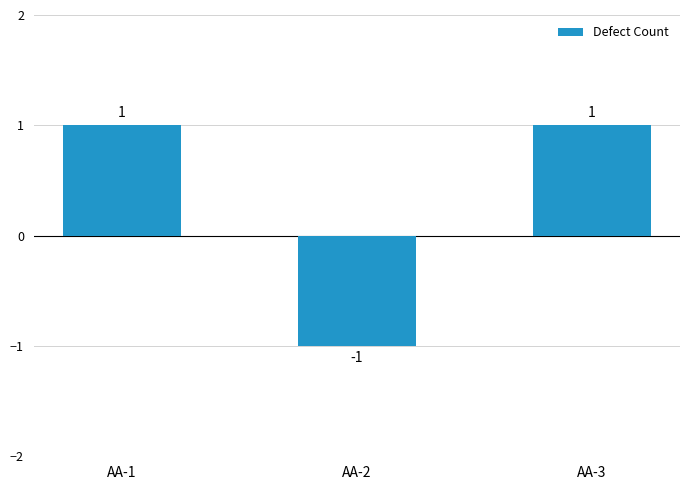

True or false: the data shows 0 at AA-1.

False